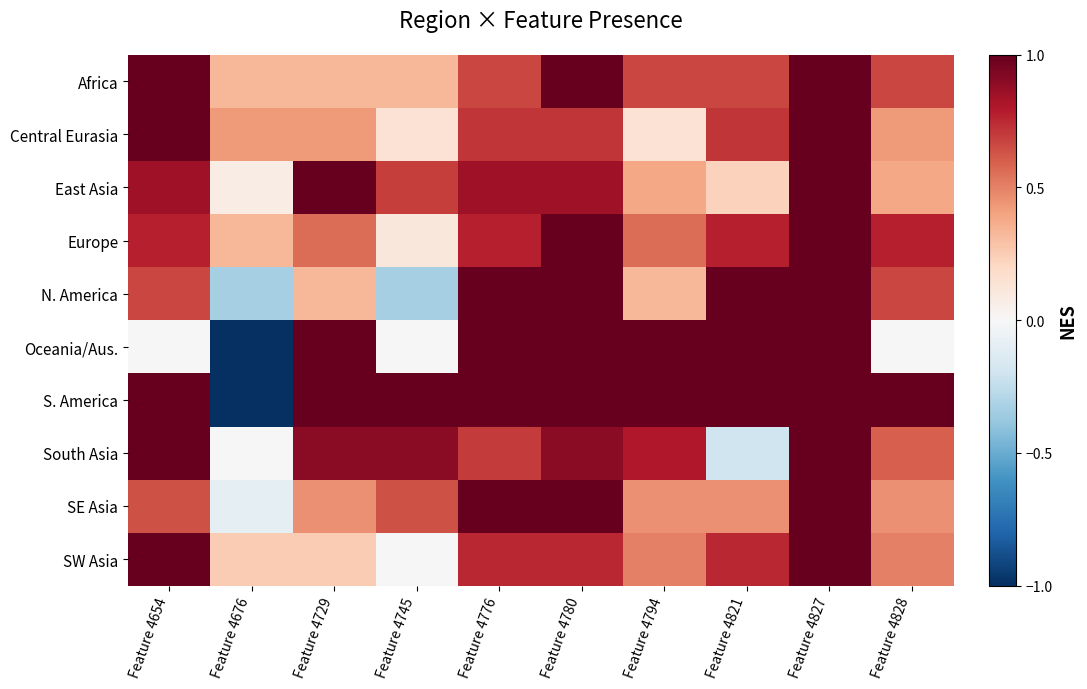

Count the number of categories in the chart.

10